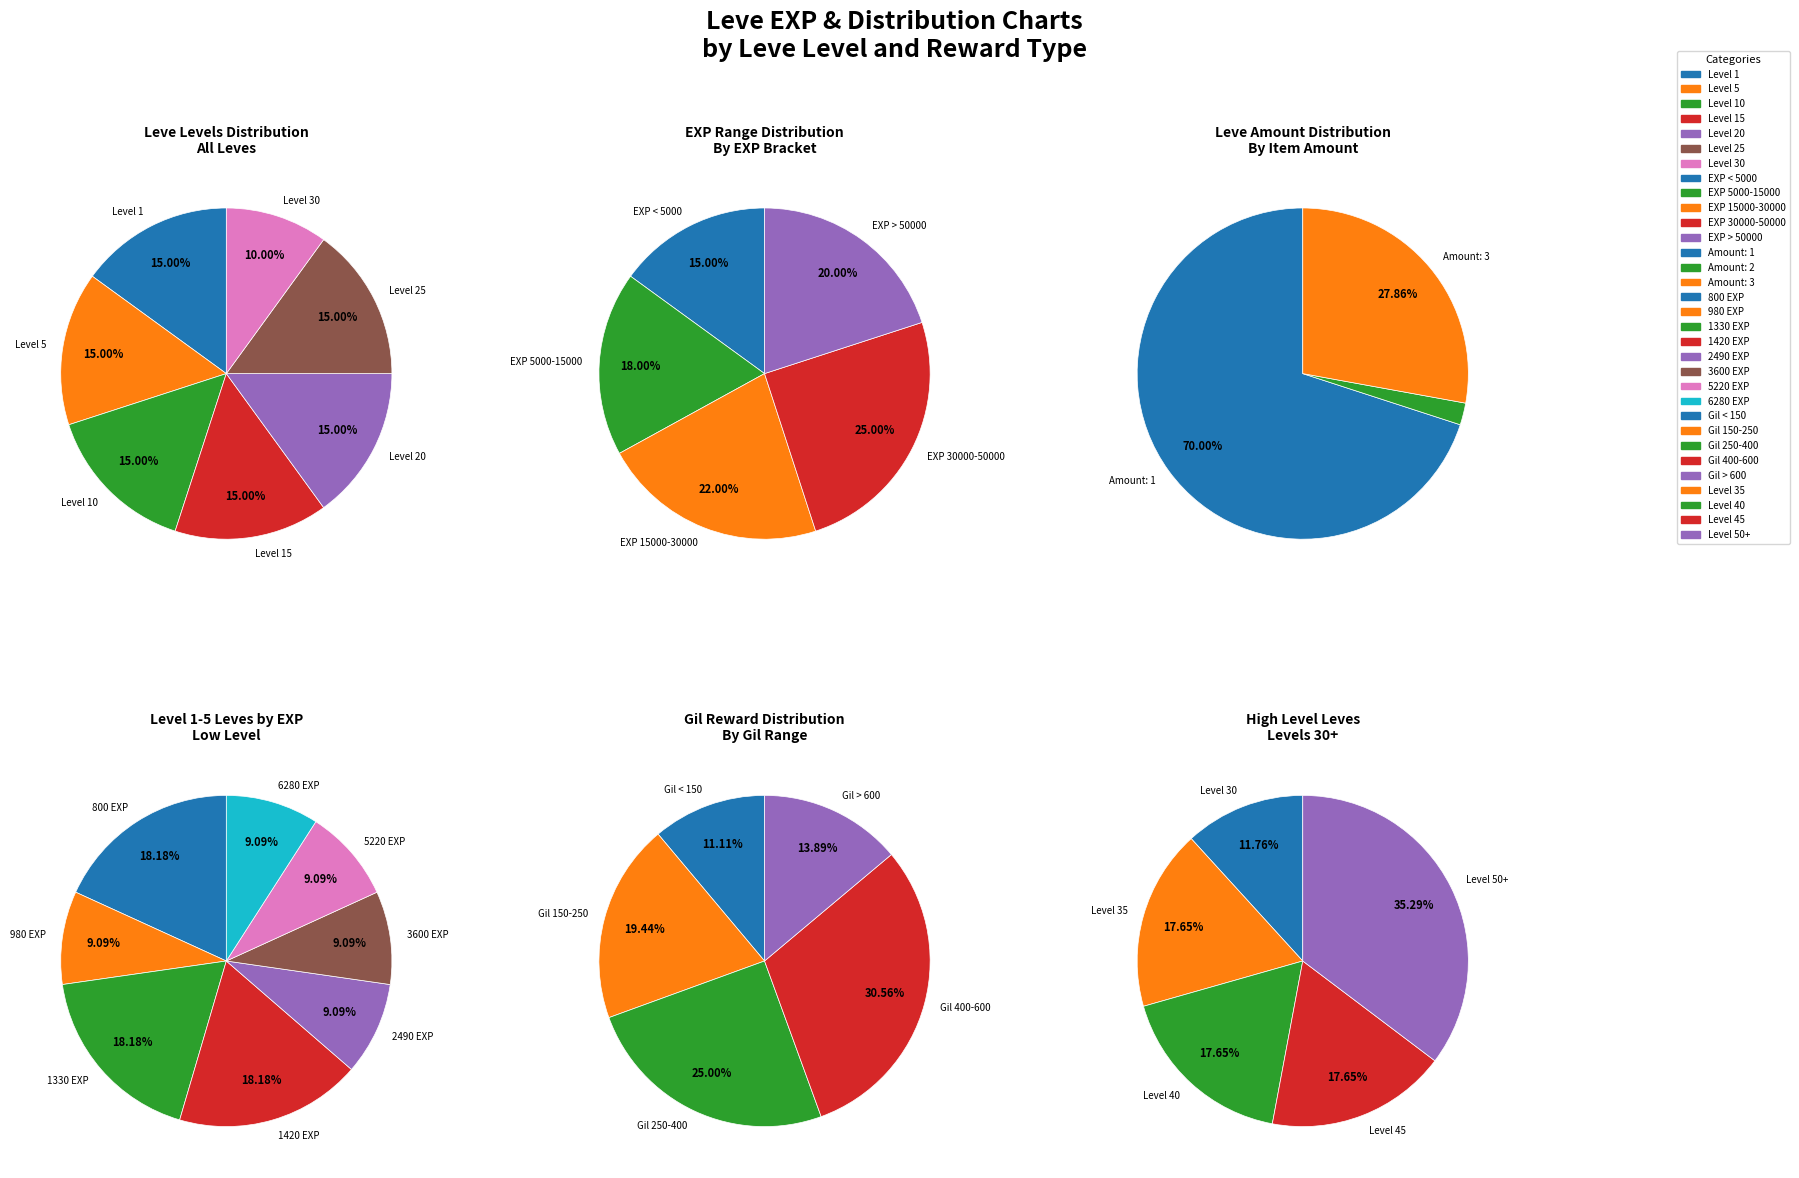

Which series has the widest spread of values?

Leve Amount 3